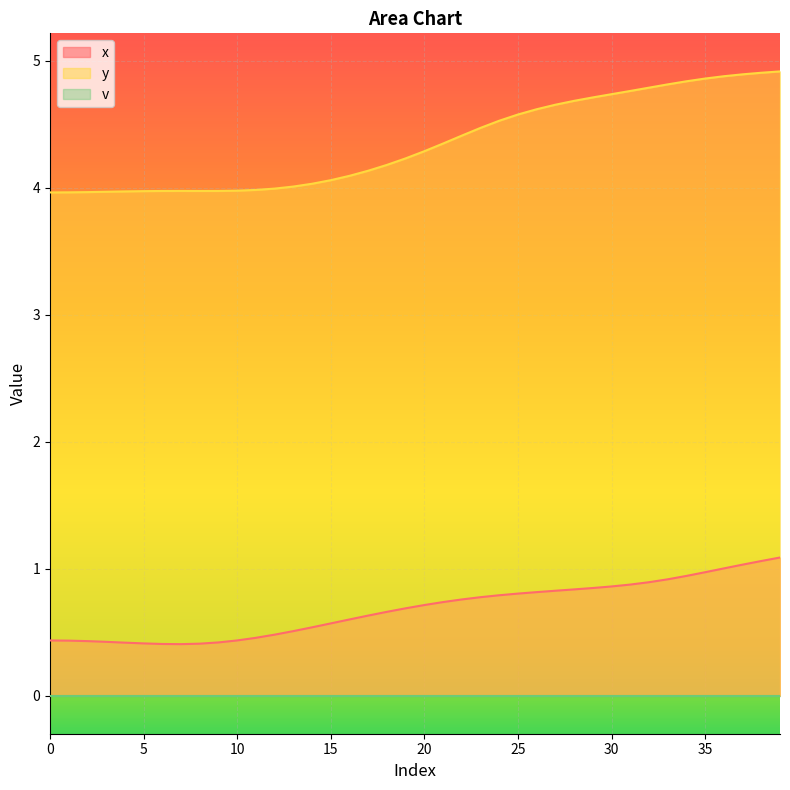

The x series shows 0.7 at 7. True or false?

False